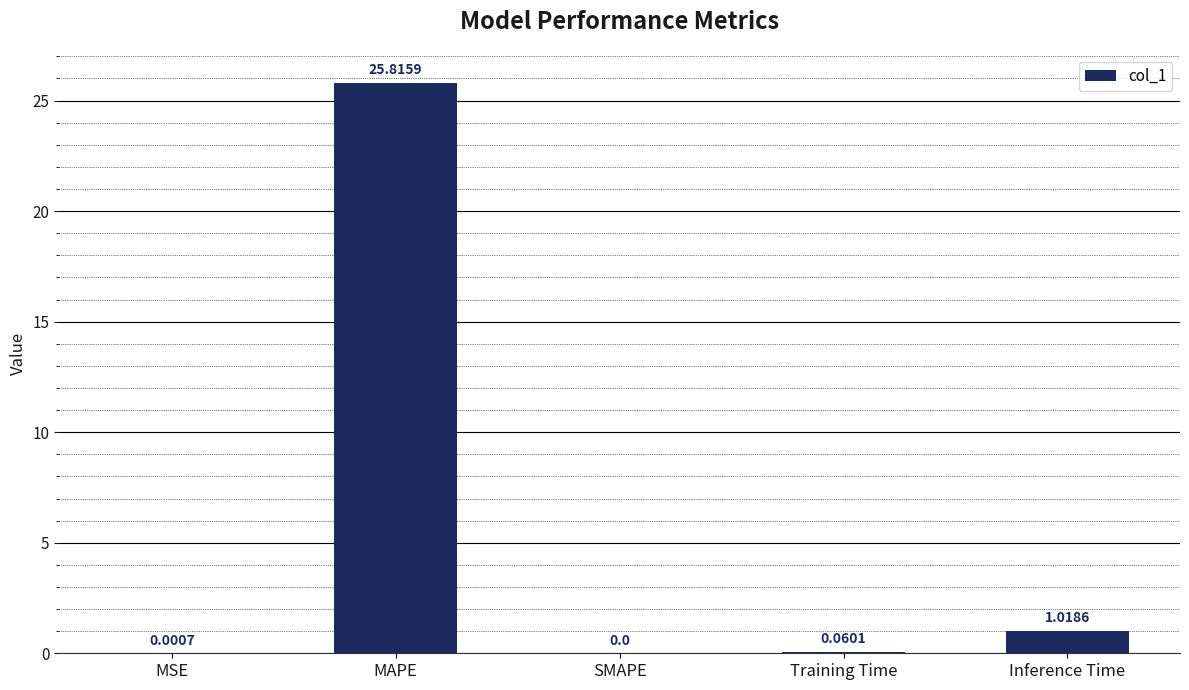

How many values exceed 0?

4